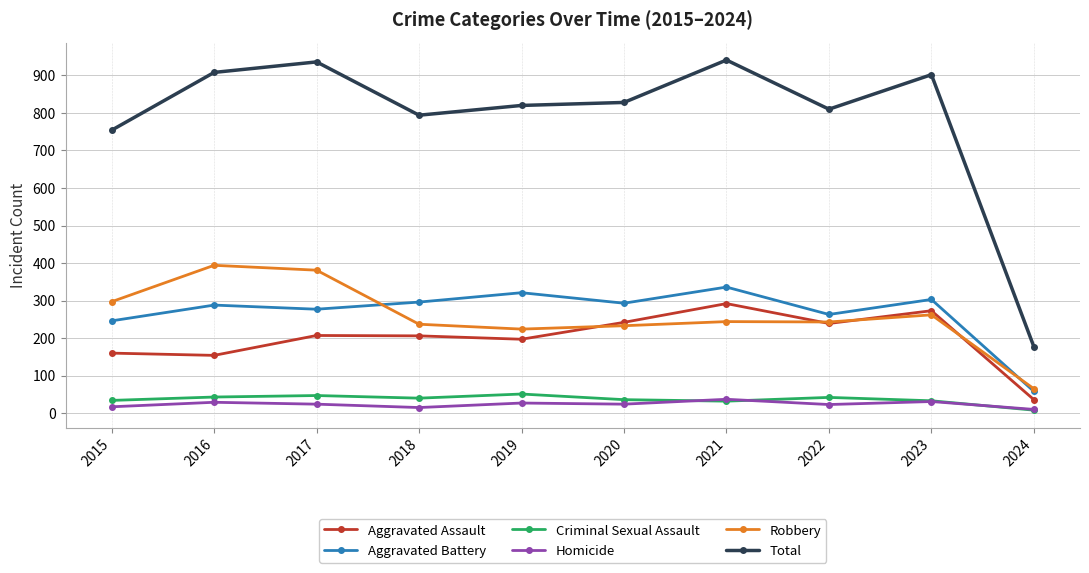

Between 2023 and 2024, which series saw the biggest shift?

Total